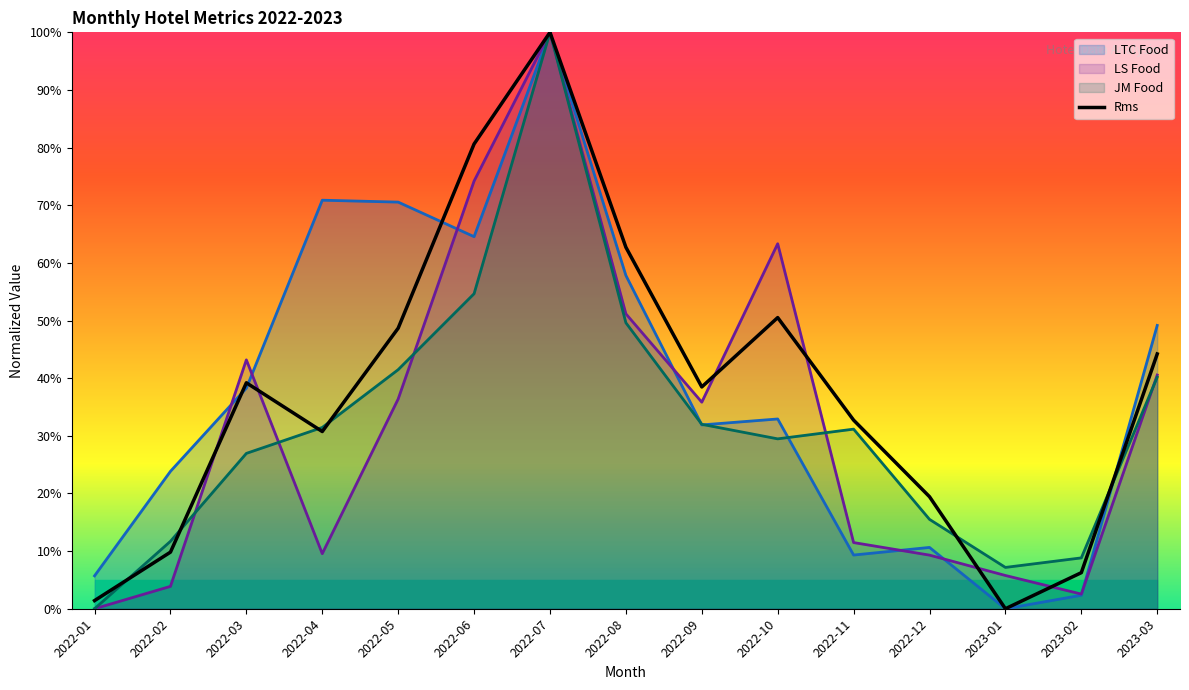

The chart shows a value of 39.0 at 2022-08. True or false?

False